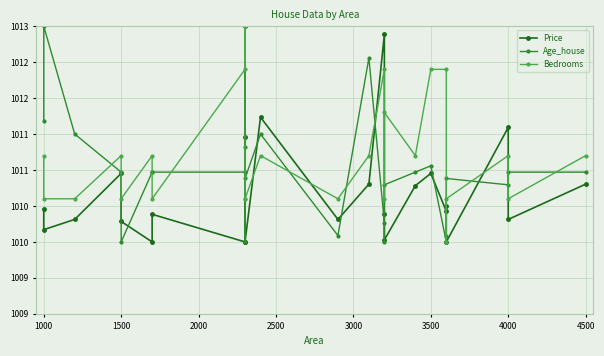

Is it true that Bedrooms equals 348.5 at 5000?

False